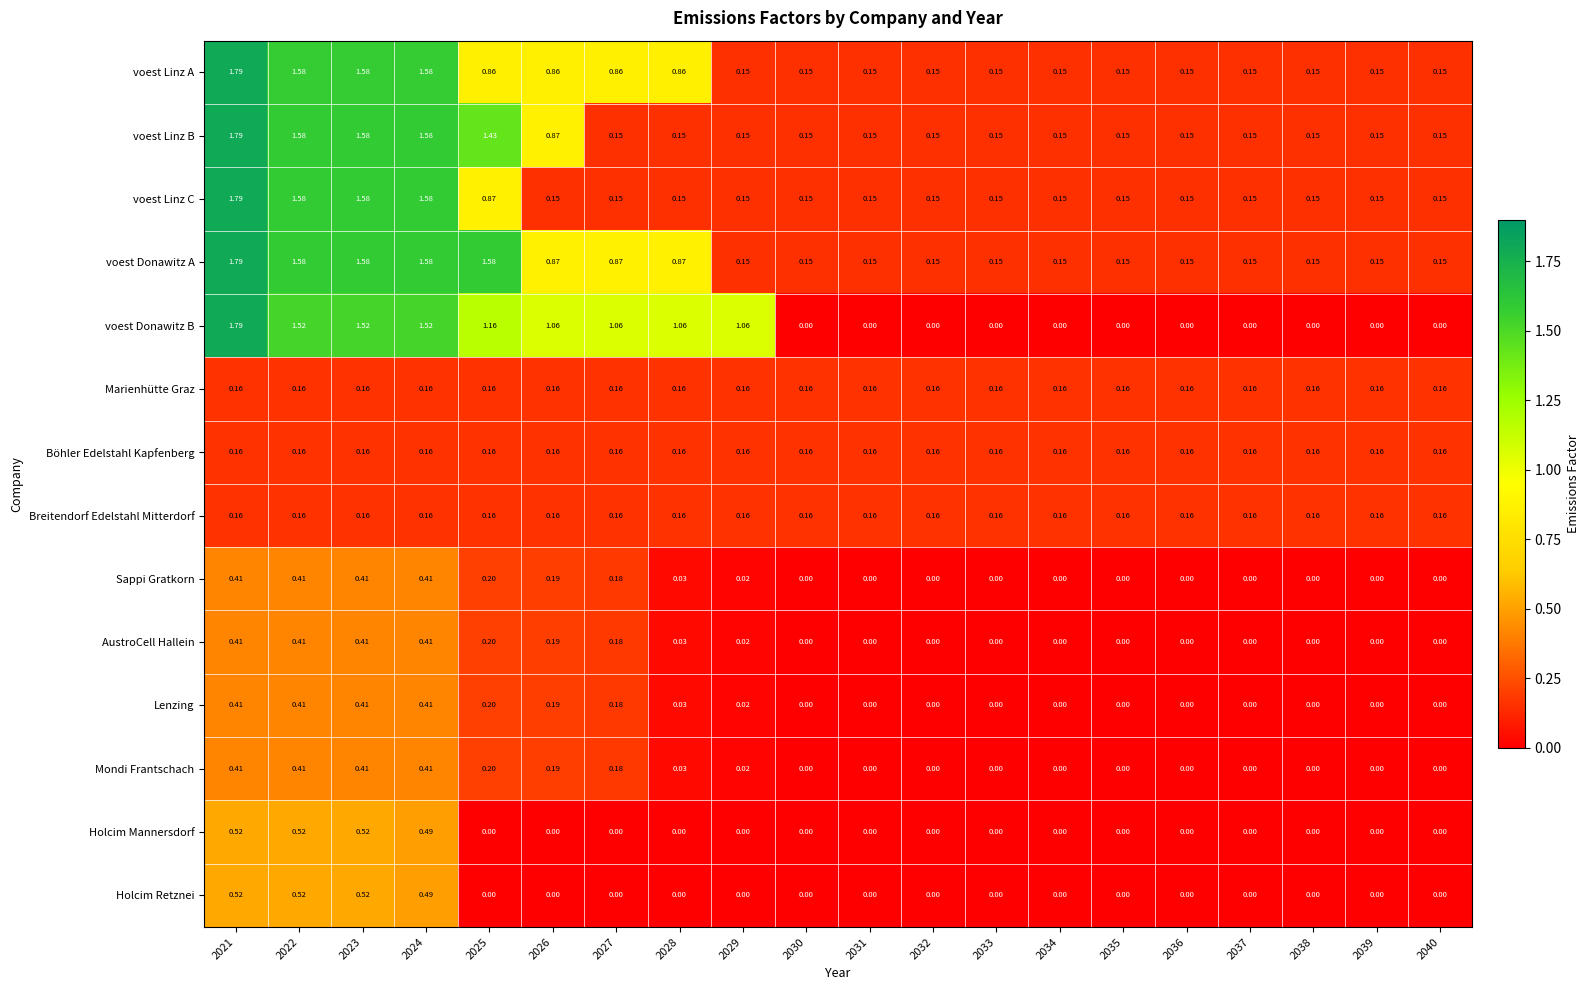

Which series has the widest spread of values?

voest Donawitz B